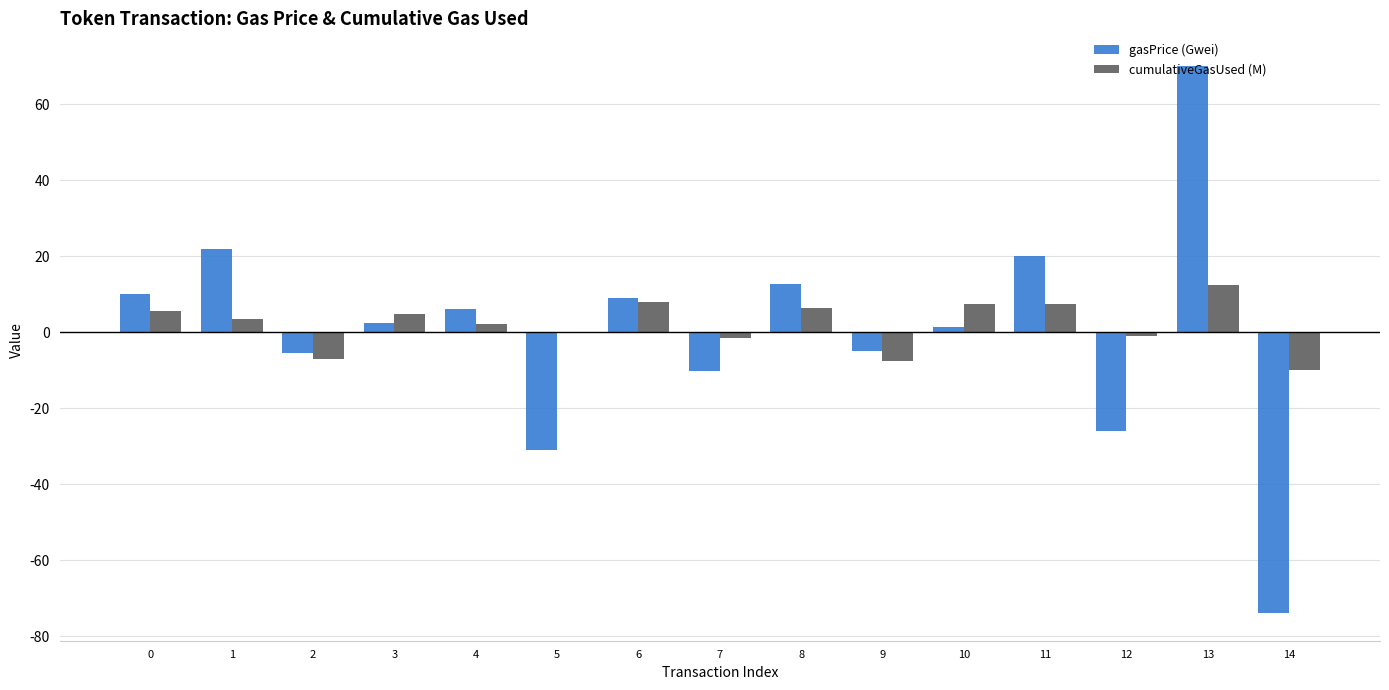

Is it true that cumulativeGasUsed (M) equals -0.0 at 5?

True